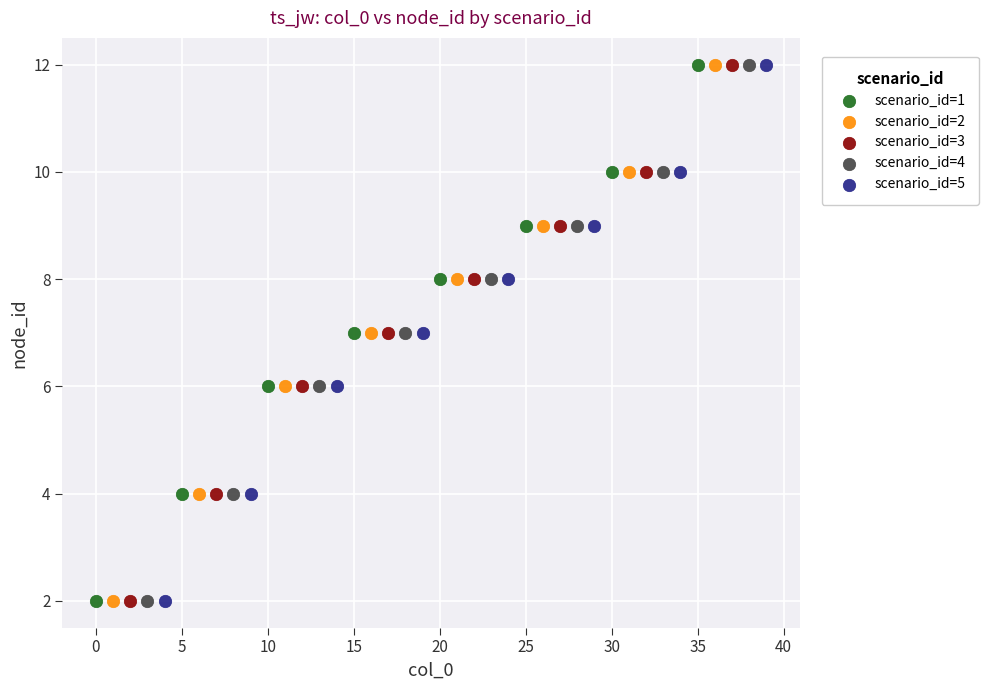

What are all the series names shown in the legend?

scenario_id=1, scenario_id=2, scenario_id=3, scenario_id=4, scenario_id=5